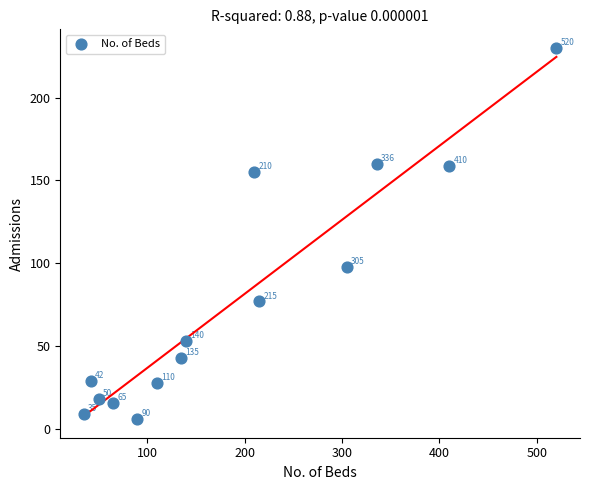

What Y value in the scatter plot is closest to 118?

98